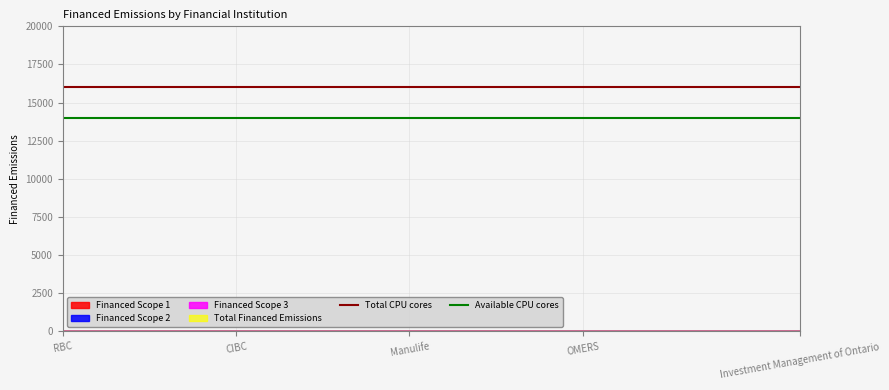

Is it true that Available CPU cores equals 22550 at RBC?

False